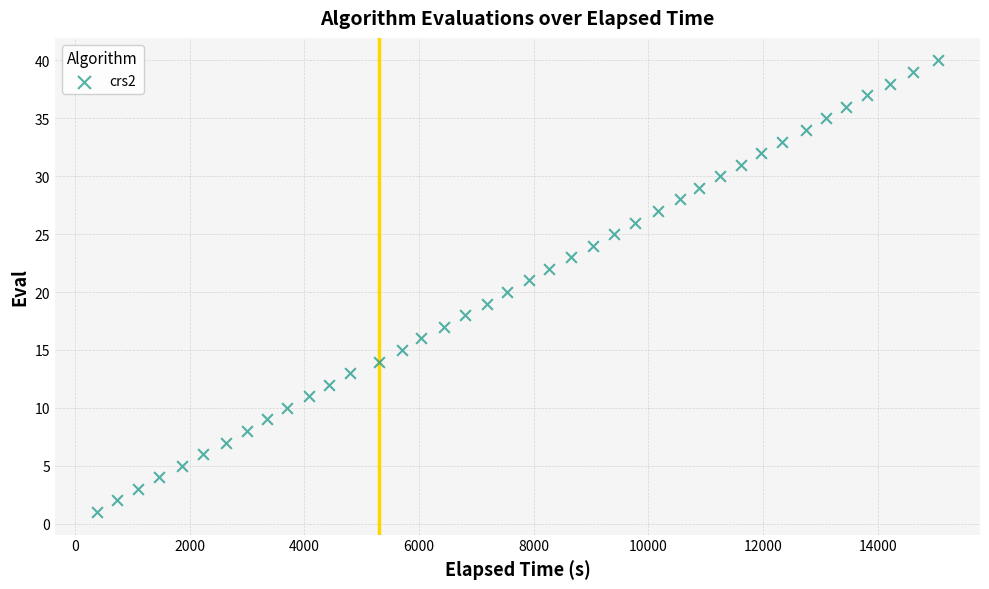

What is the range of Y values (max minus min)?

39